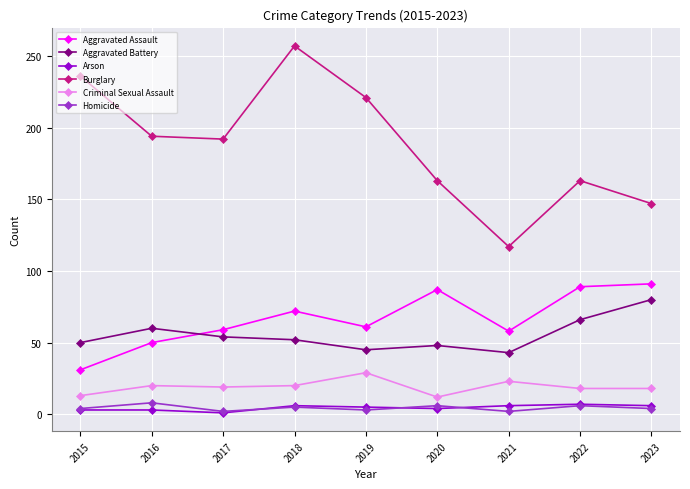

Where is the first local maximum for Aggravated Battery?

2016